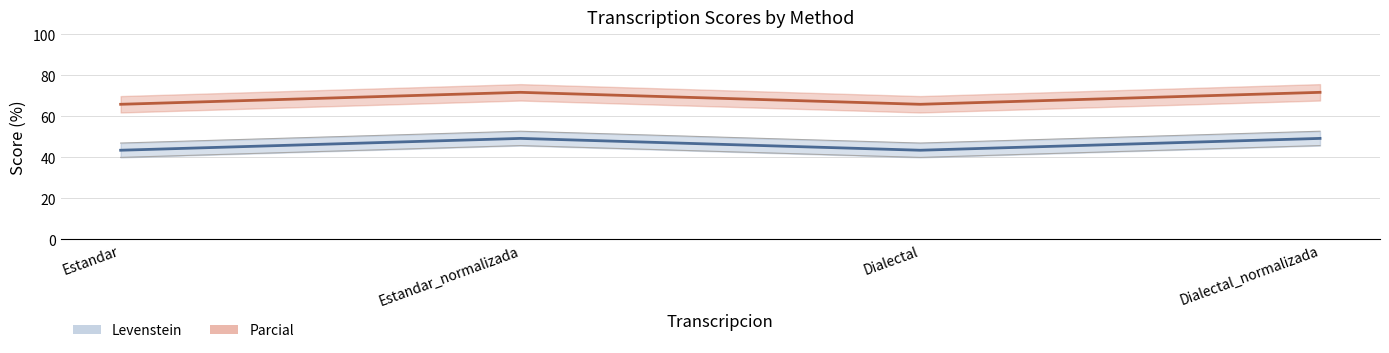

At which category does Levenstein_line reach its first local valley?

Dialectal